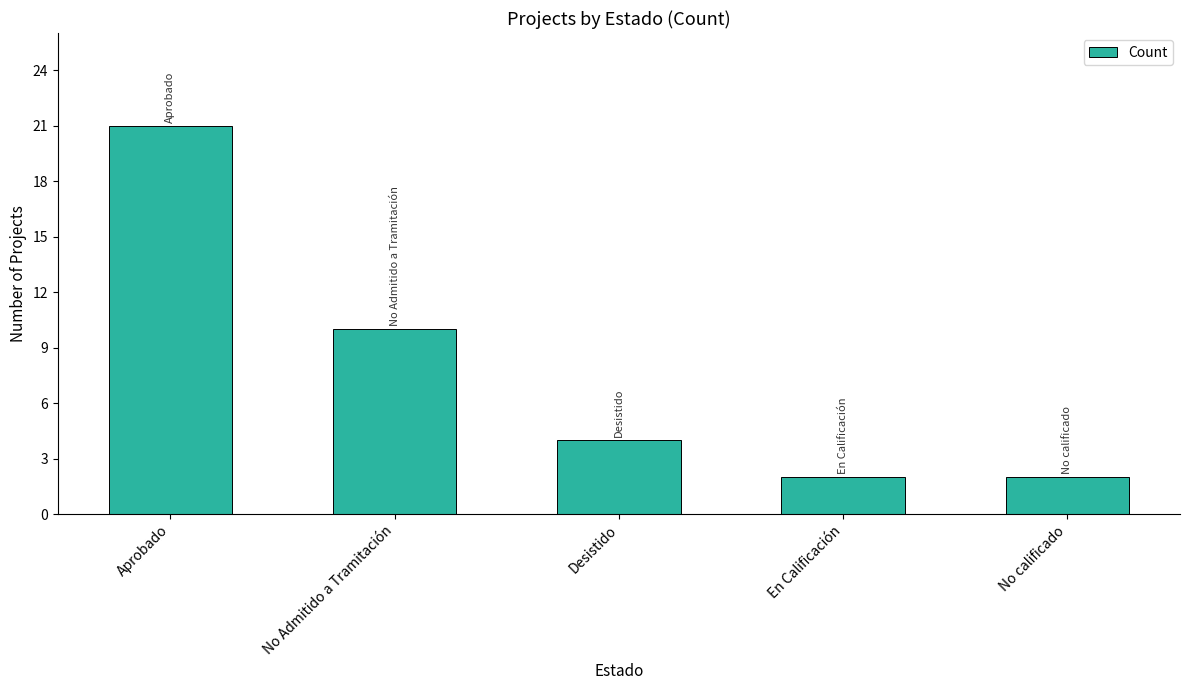

What is the sum of the values at No Admitido a Tramitación and Desistido?

14